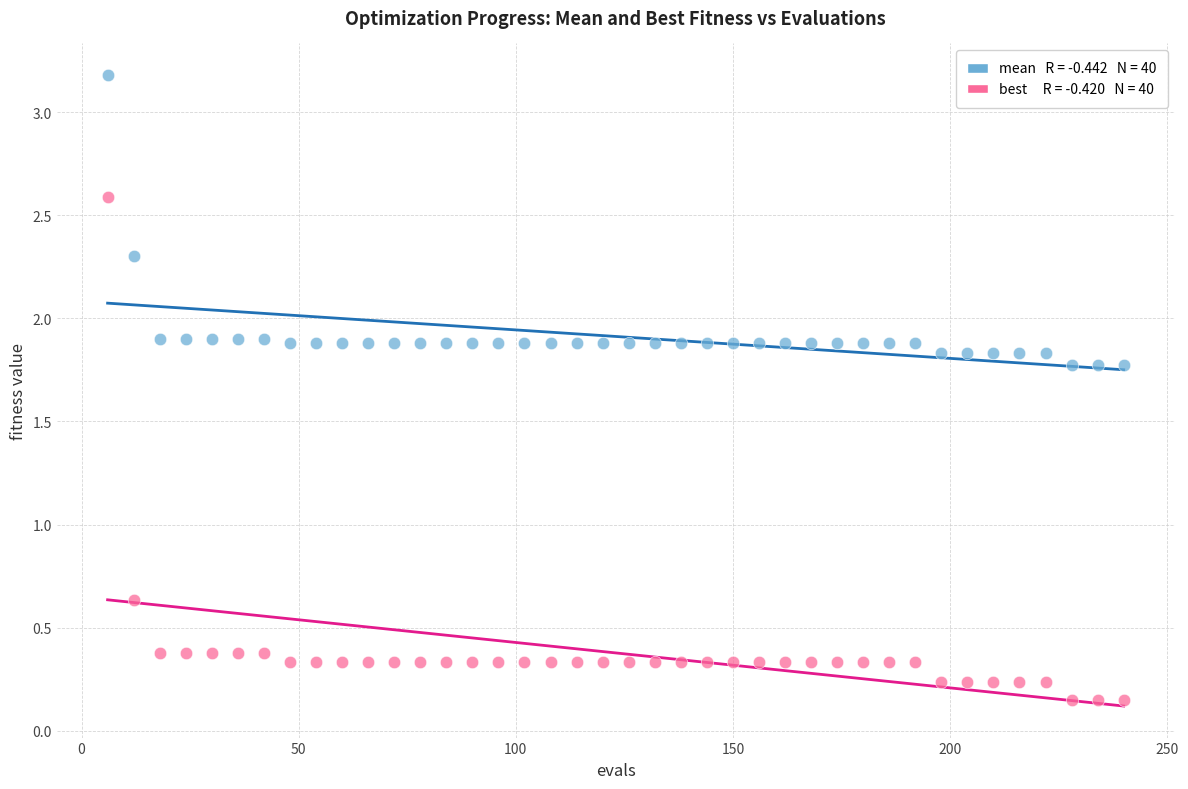

Across all data points, what is the range of X values (max minus min)?

234.0